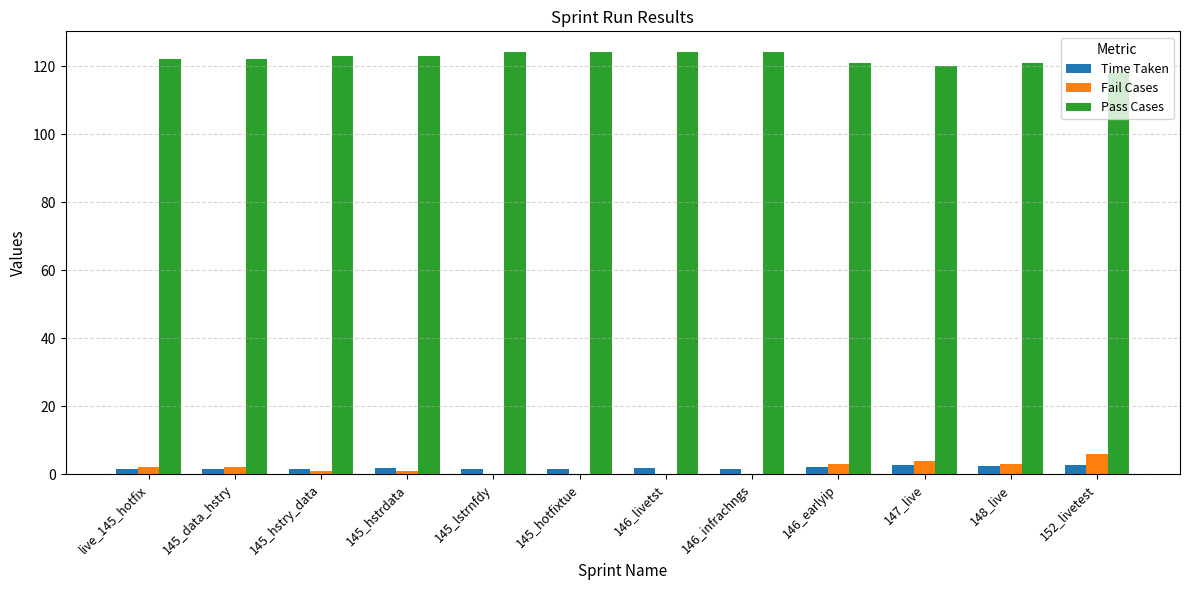

How many data points does each series have?

12